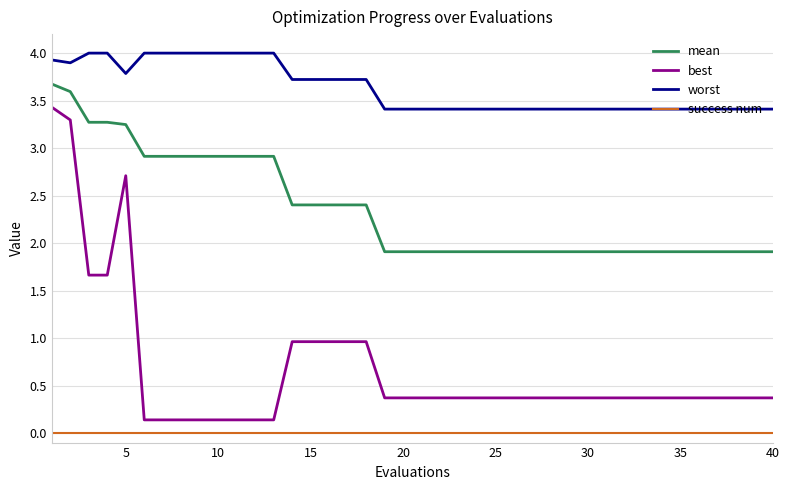

Which series has the largest range (max minus min)?

best